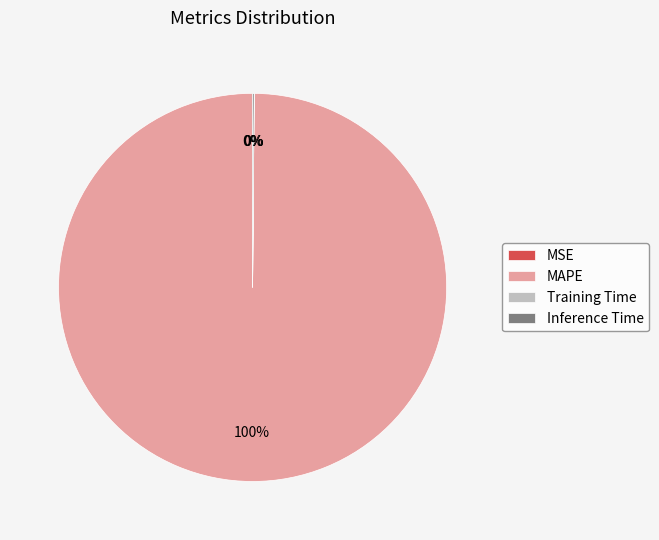

What is the largest slice in the pie chart?

MAPE